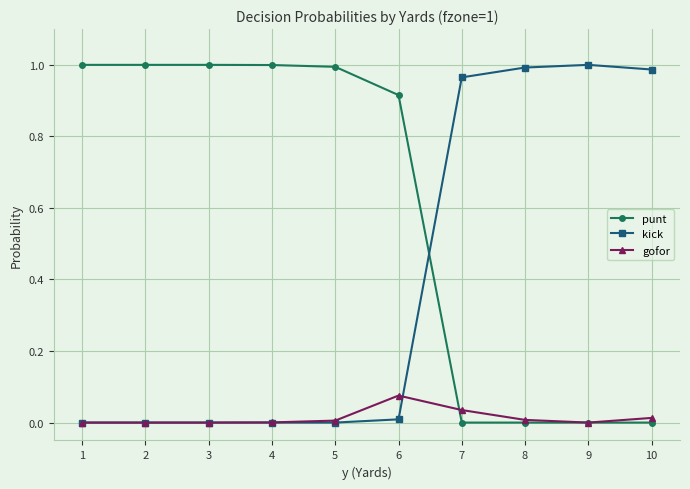

True or false: kick and punt cross at least once.

True